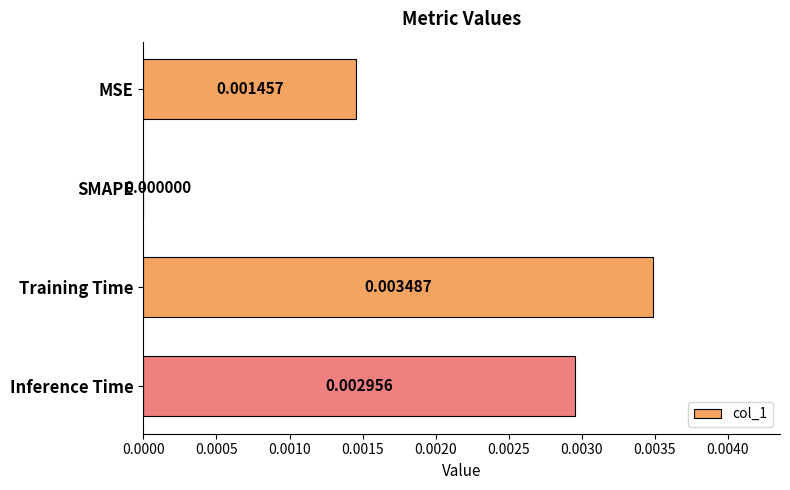

How many series are shown in this chart?

1